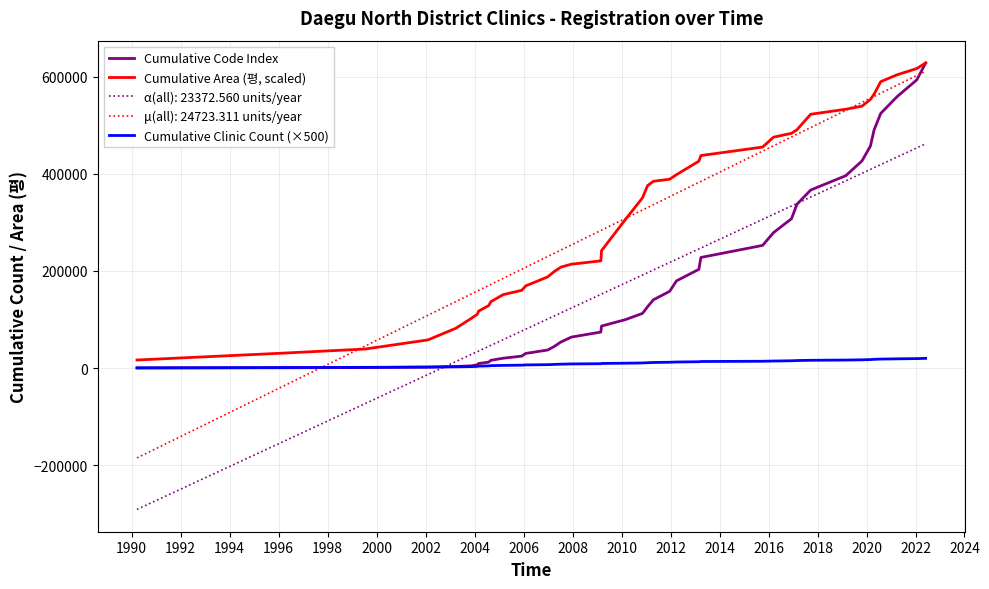

Which series has the largest range (max minus min)?

μ(all): 24723.311 units/year